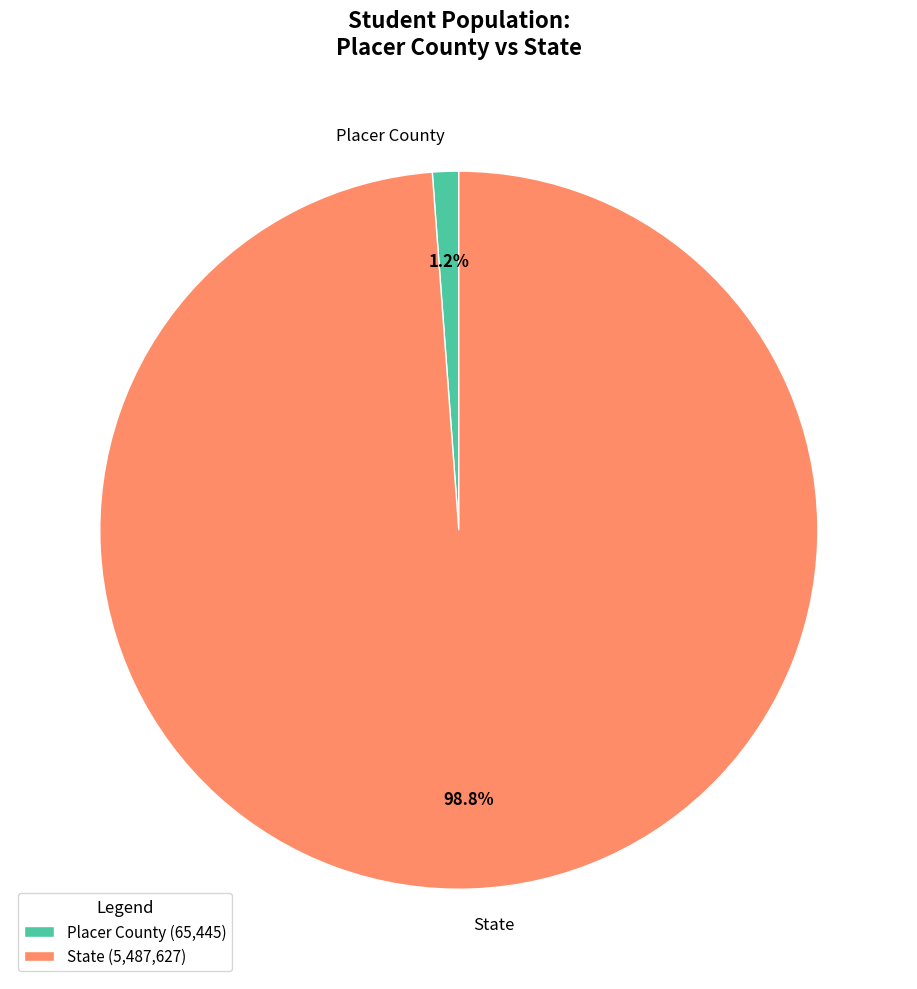

How much of the chart is everything except State?

1.2%